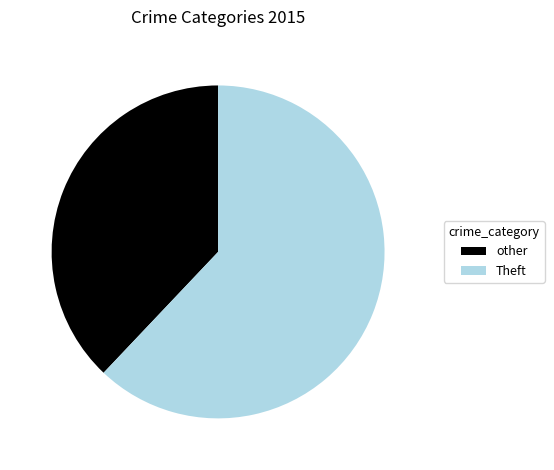

Rank the categories by value from lowest to highest.

other, Theft